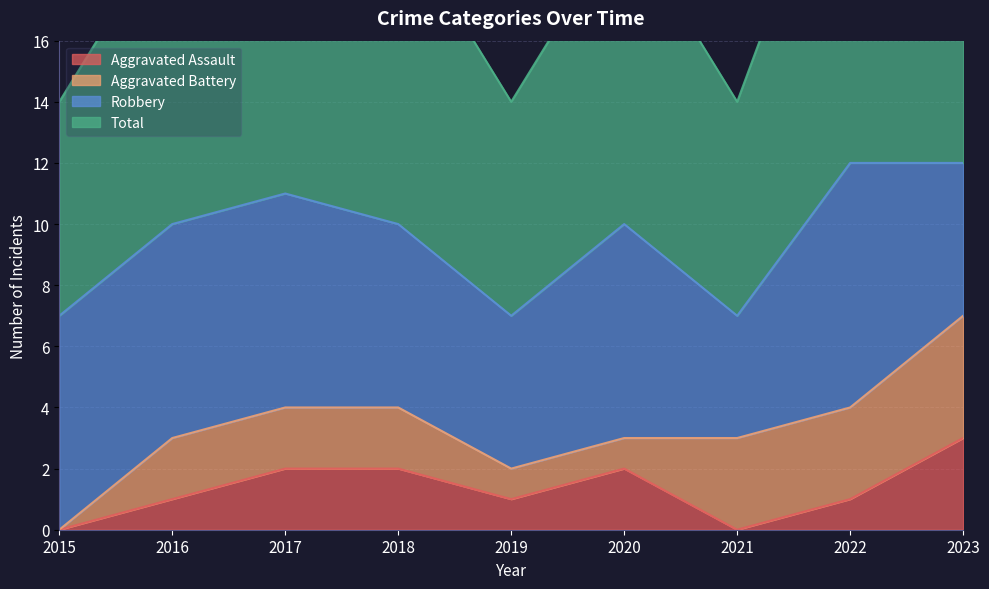

What is the maximum value for Aggravated Assault?

3